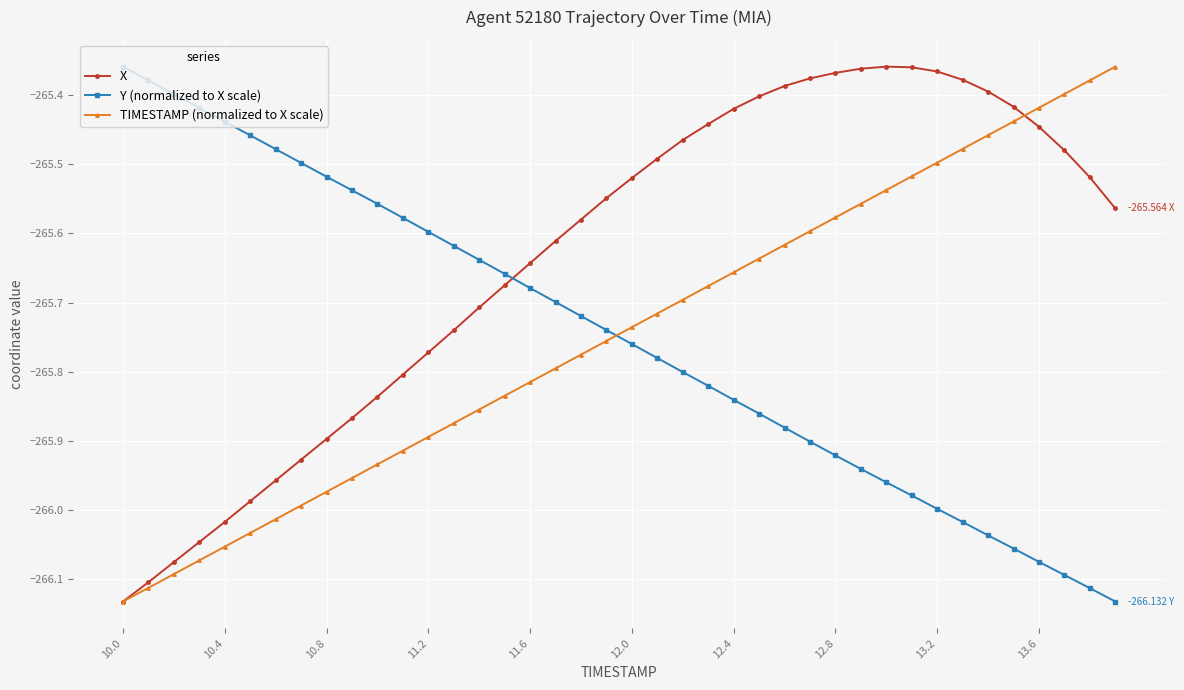

True or false: TIMESTAMP (normalized to X scale) has more than 2 interior local peaks.

False